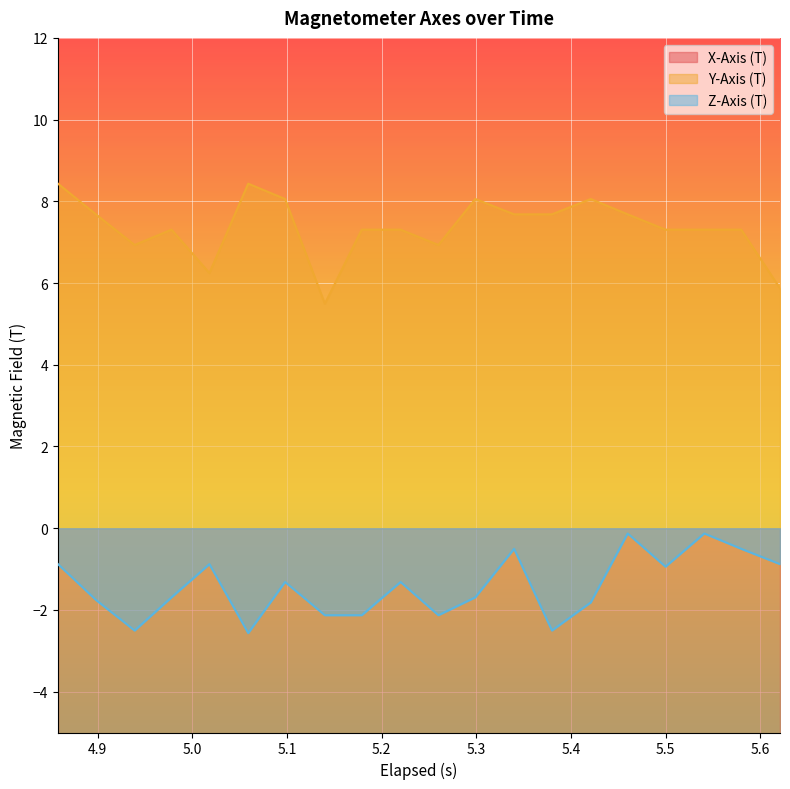

True or false: Z-Axis (T) and Y-Axis (T) cross at least once.

False